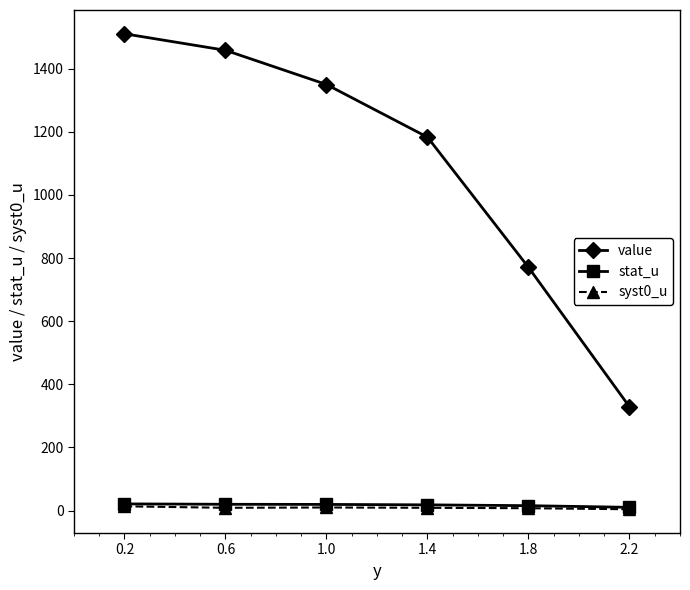

What is the difference between the second highest and minimum values in the value series?

1129.4